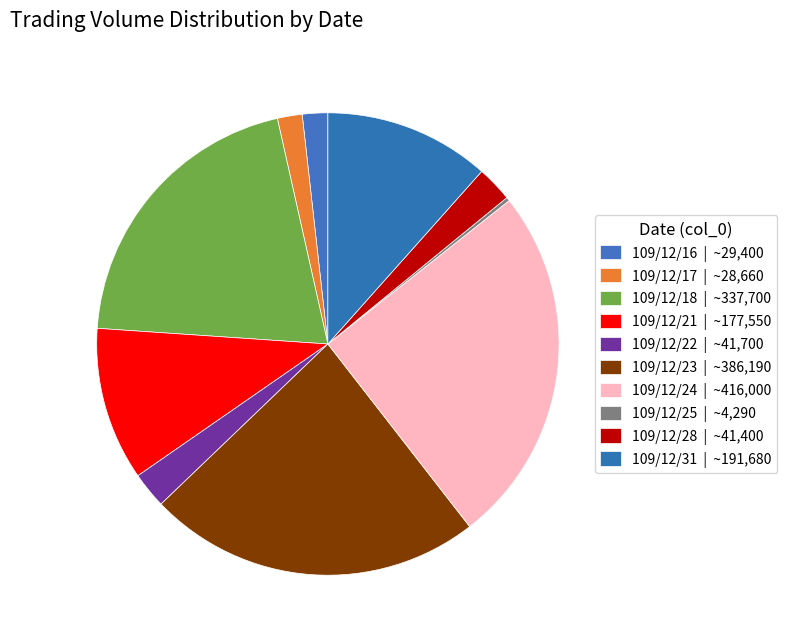

True or false: 109/12/25 accounts for 6% of the total.

False